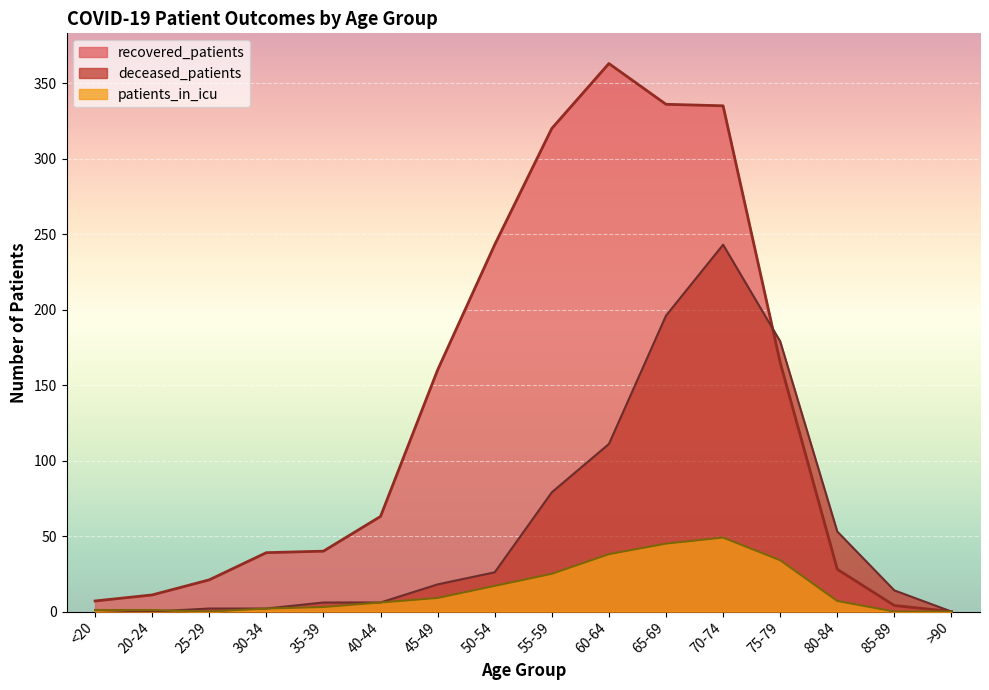

What is the total value across all series at 60-64?

512